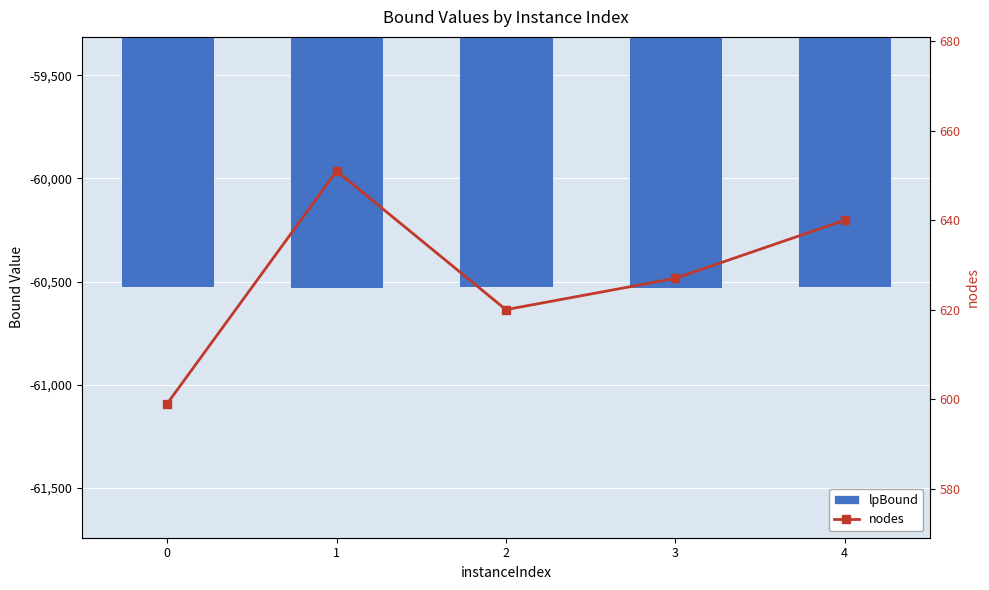

Are the bars horizontal?

No